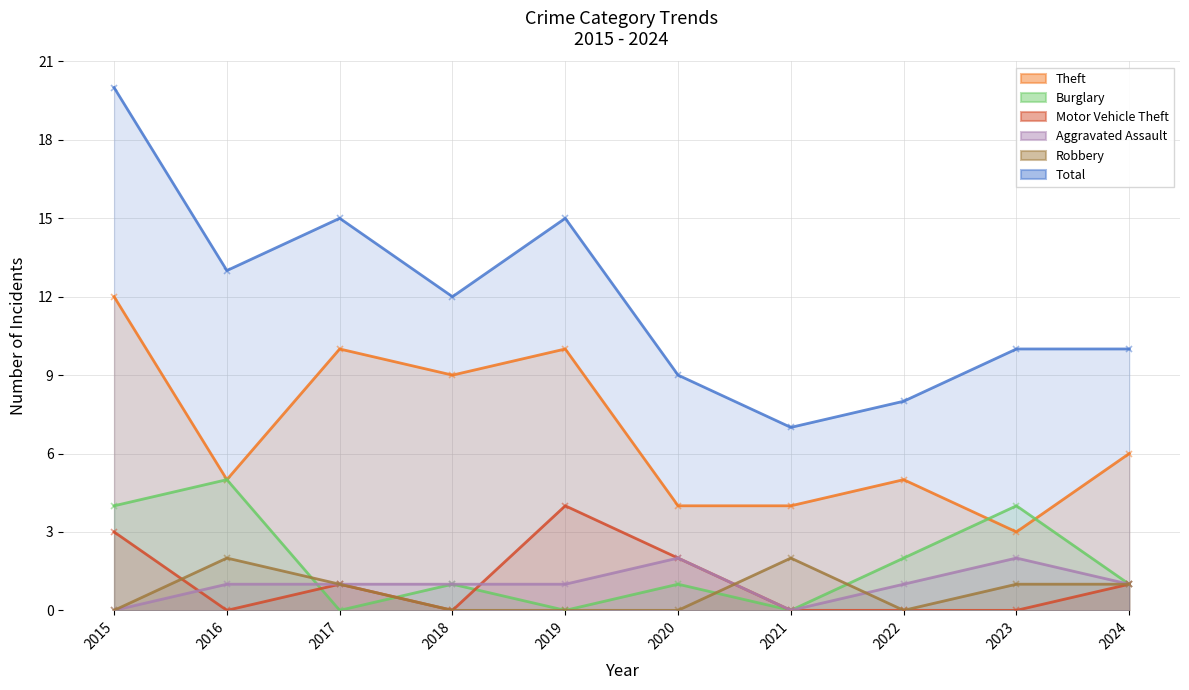

True or false: Robbery has more than 2 interior local peaks.

False